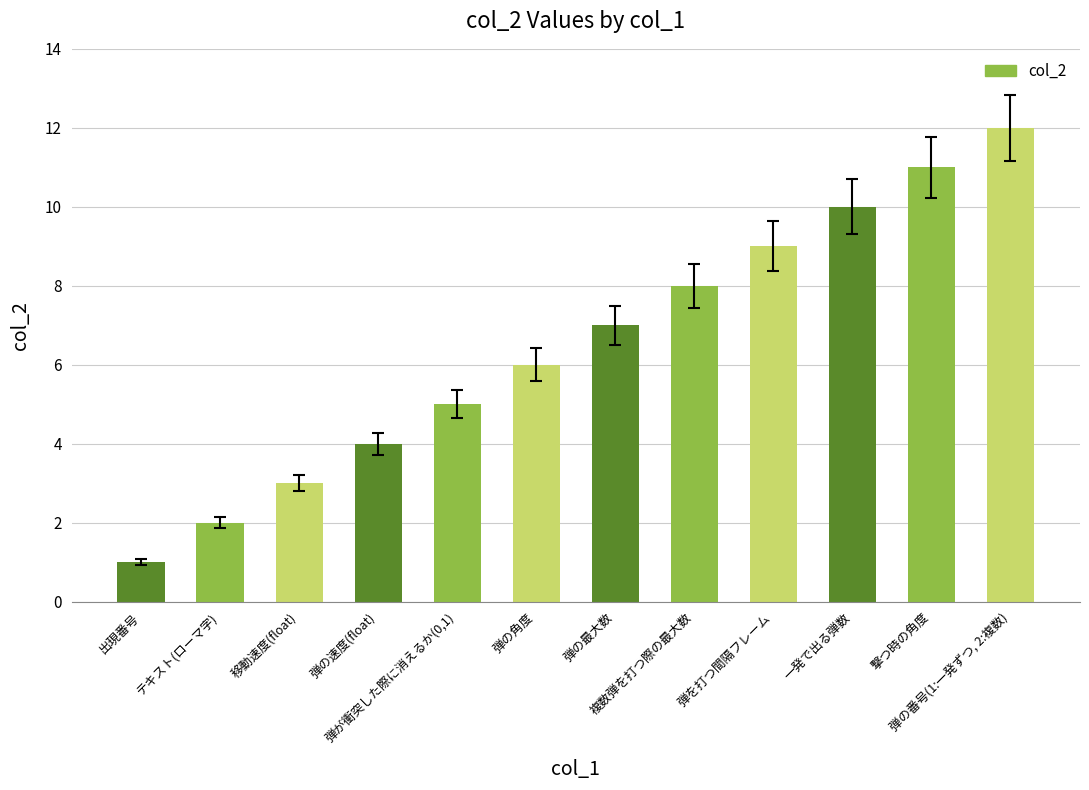

Reading right to left, list all the values displayed in this chart.

弾の番号(1:一発ずつ, 2:複数)=12	撃つ時の角度=11	一発で出る弾数=10	弾を打つ間隔フレーム=9	複数弾を打つ際の最大数=8	弾の最大数=7	弾の角度=6	弾が衝突した際に消えるか(0,1)=5	弾の速度(float)=4	移動速度(float)=3	テキスト(ローマ字)=2	出現番号=1